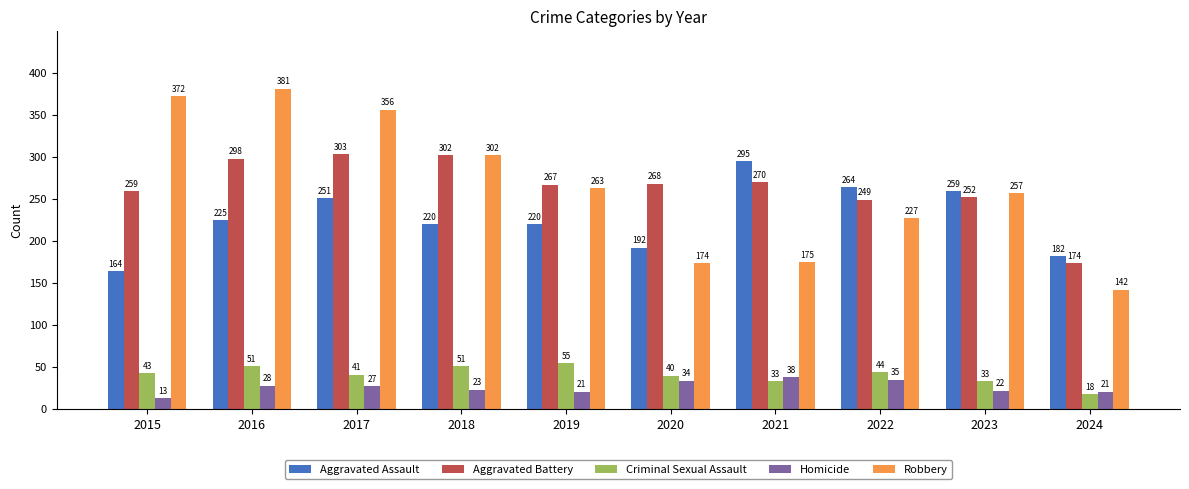

True or false: Aggravated Assault has a value of 251 at 2017.

True